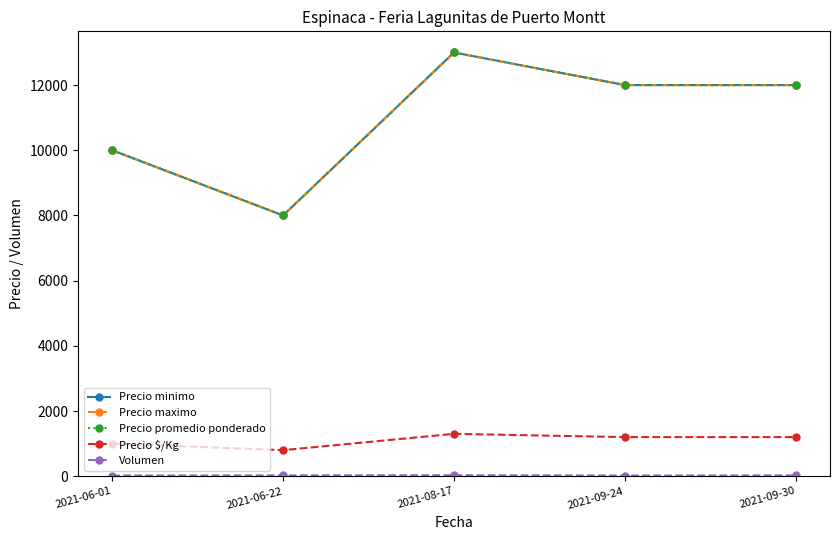

True or false: Volumen has a value of 11 at 2021-06-22.

False